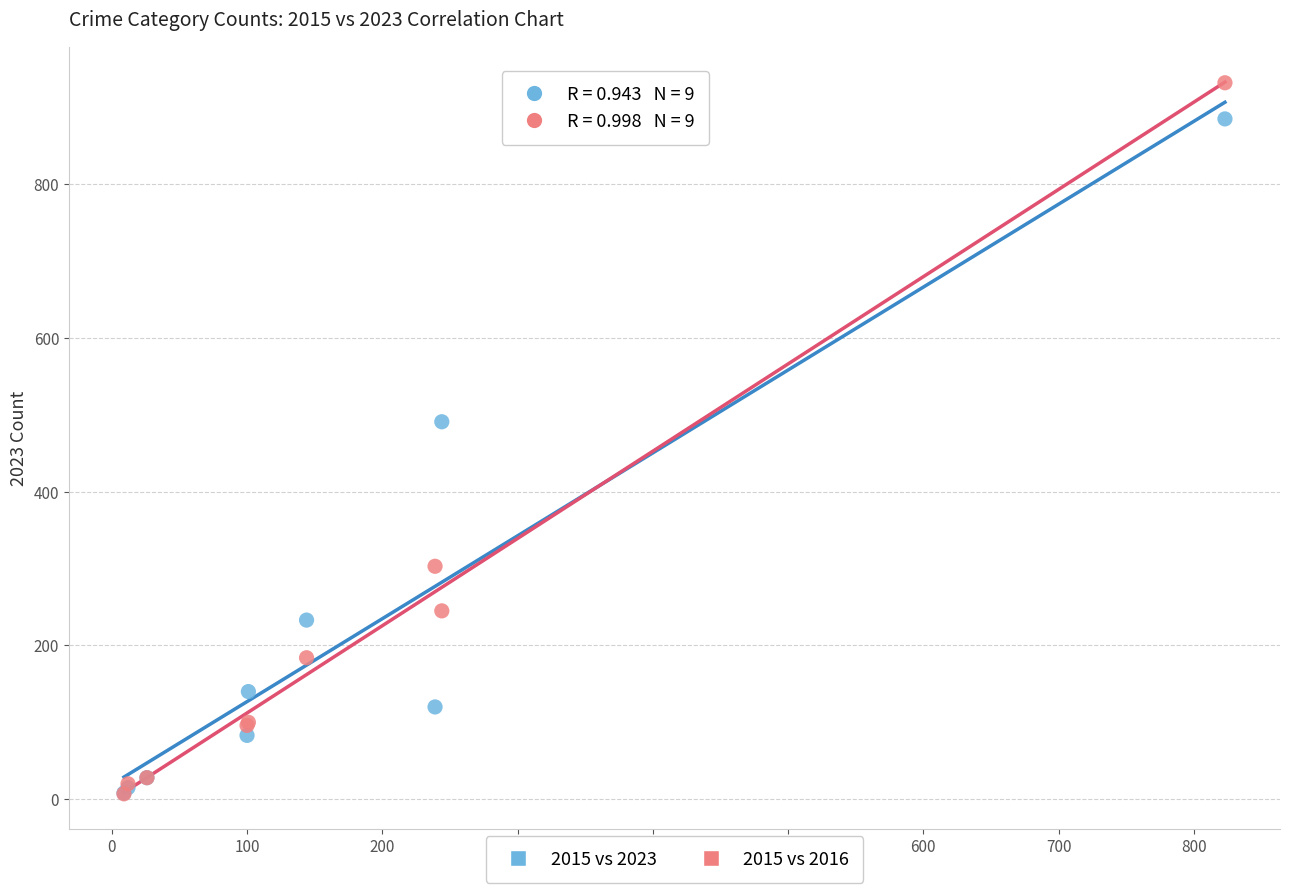

In the 2015 vs 2016 series, what Y value is closest to 469?

303